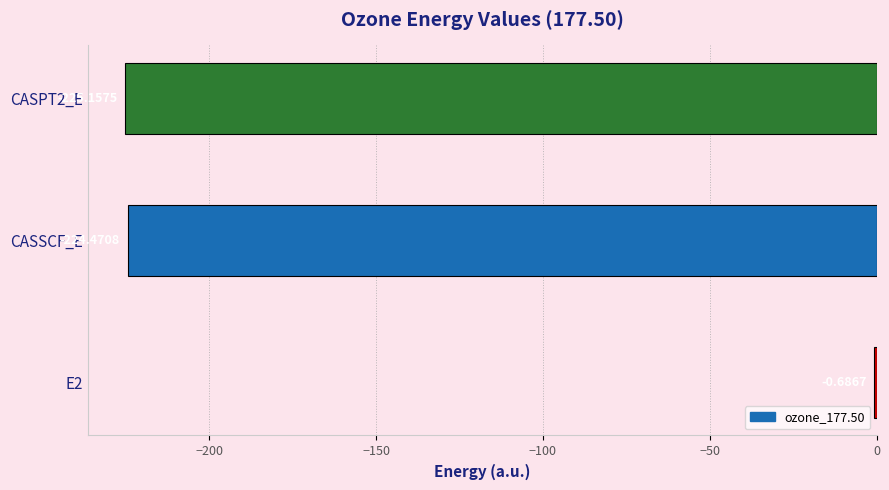

What is the sum of all values?

-450.3